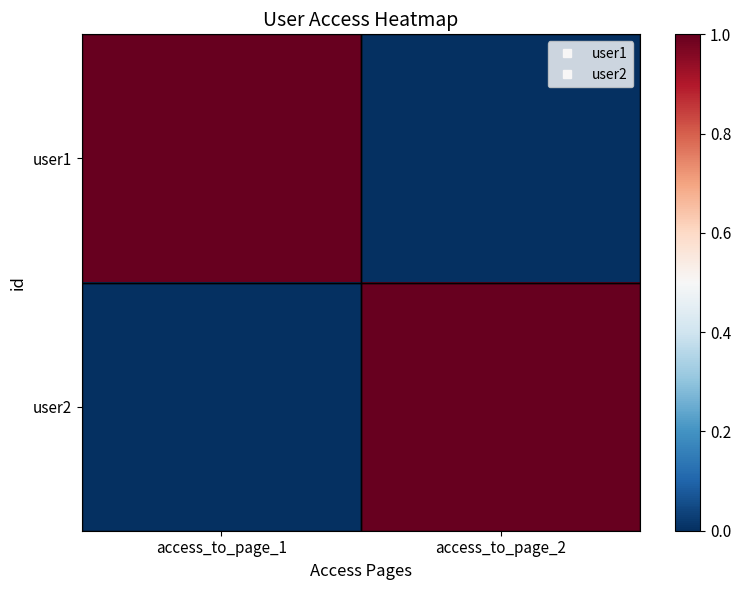

At which category is the sum across all series the highest?

access_to_page_1